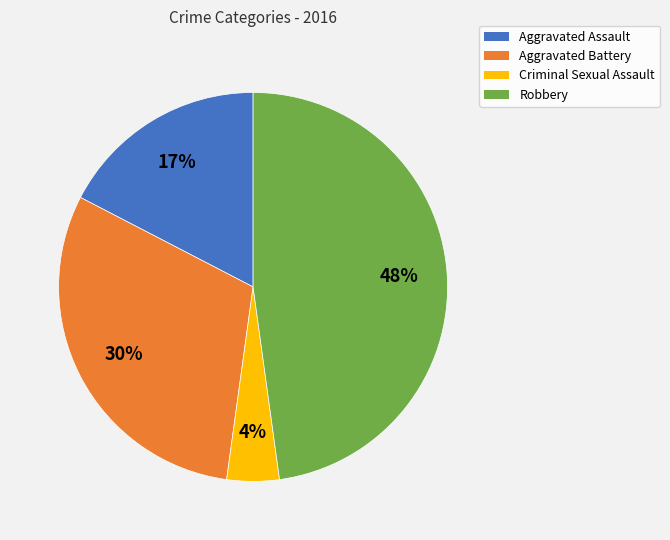

Count the number of slices in the pie.

4